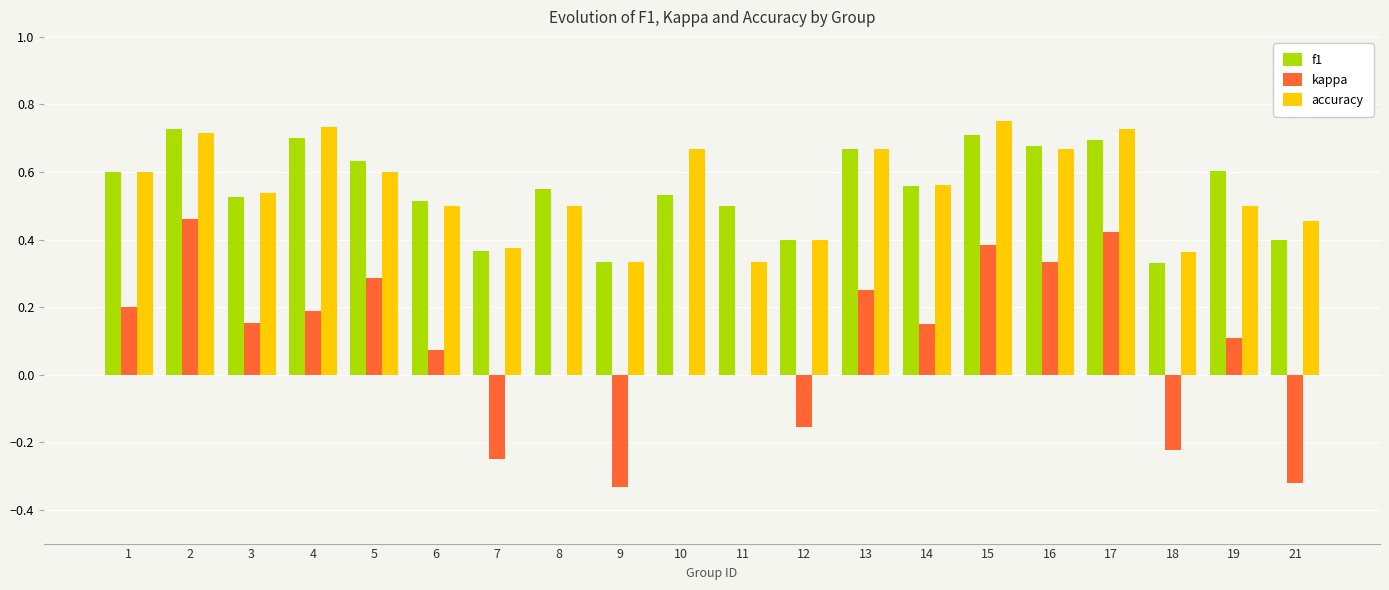

True or false: accuracy has a value of 0.7 at 13.

True